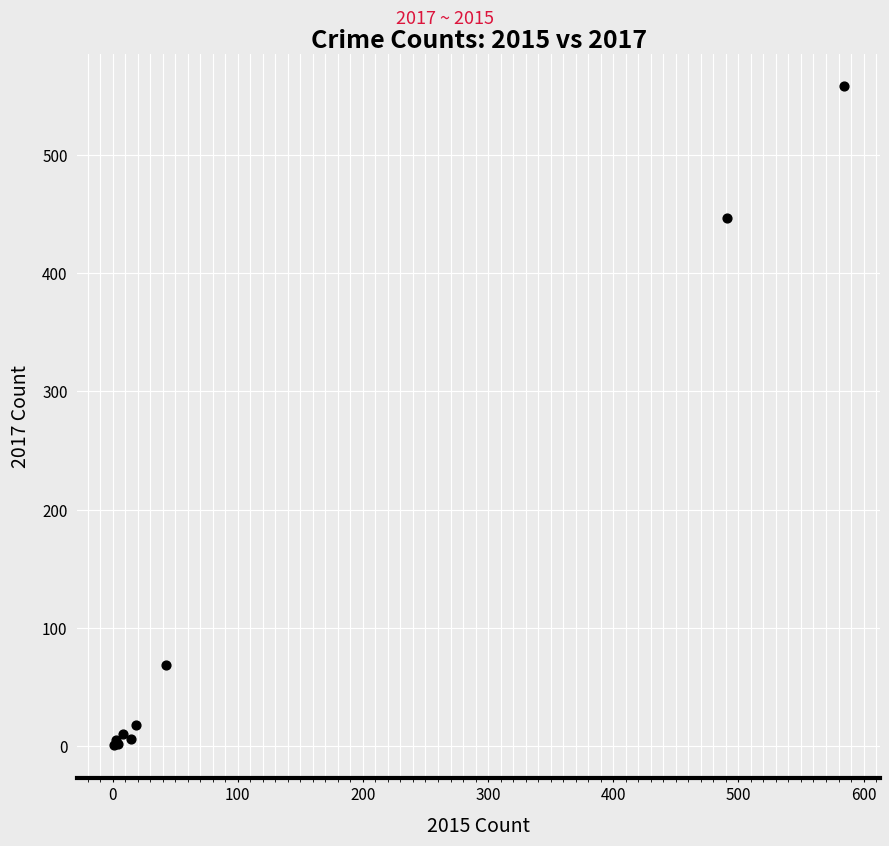

What Y value in the scatter plot is closest to 279?

447